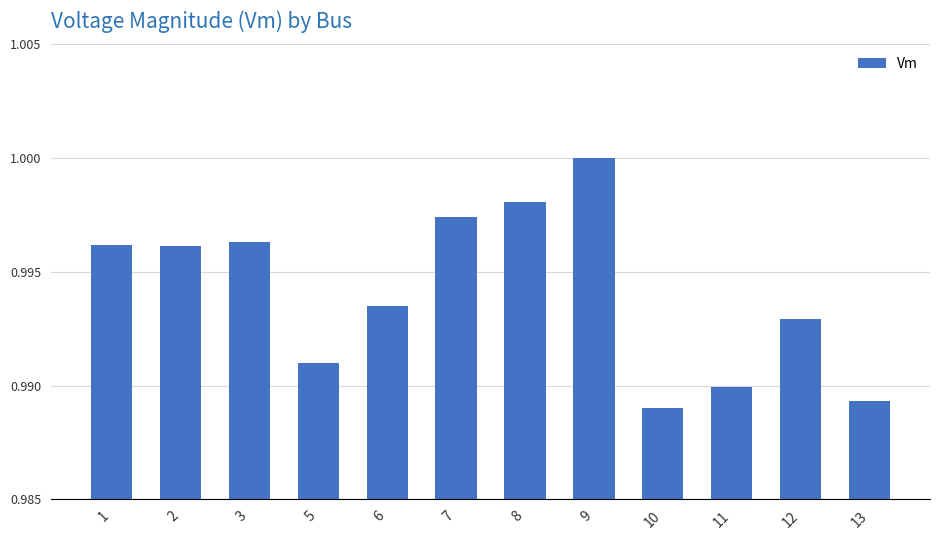

What is the sum of all values?

11.9